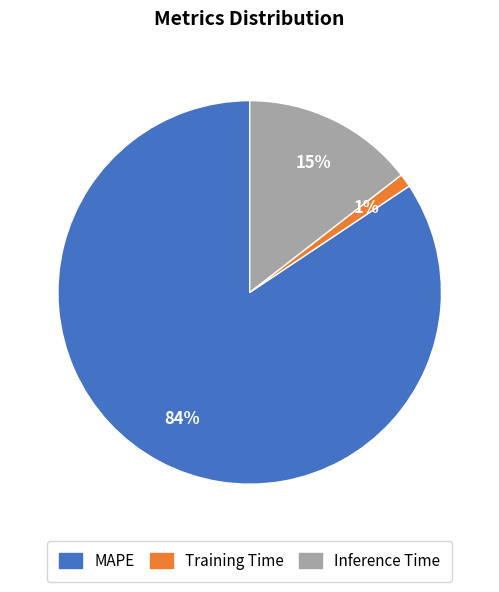

Do Training Time and MAPE together represent more than half of the pie?

Yes